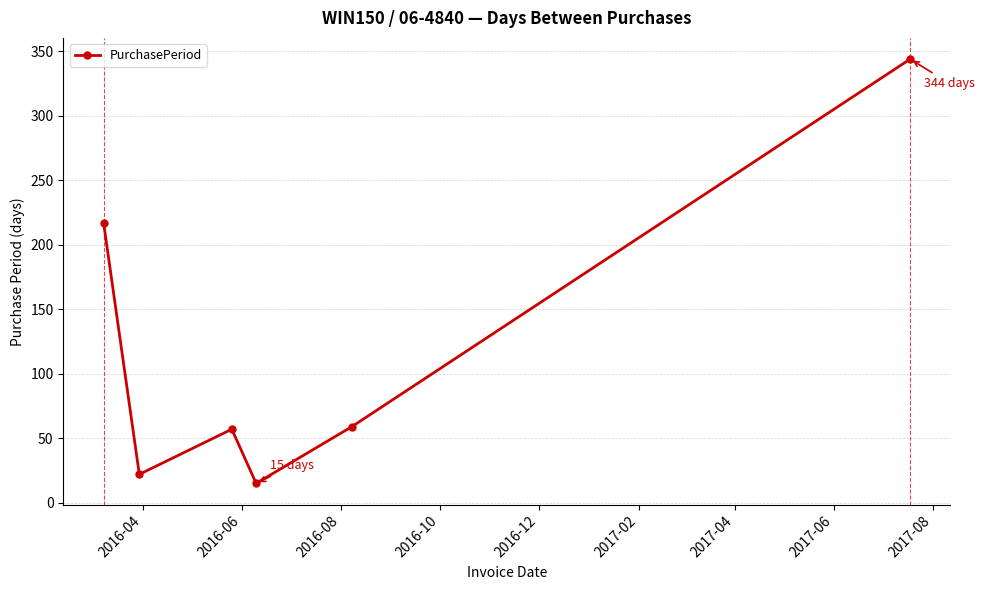

What is the sum of all values?

714